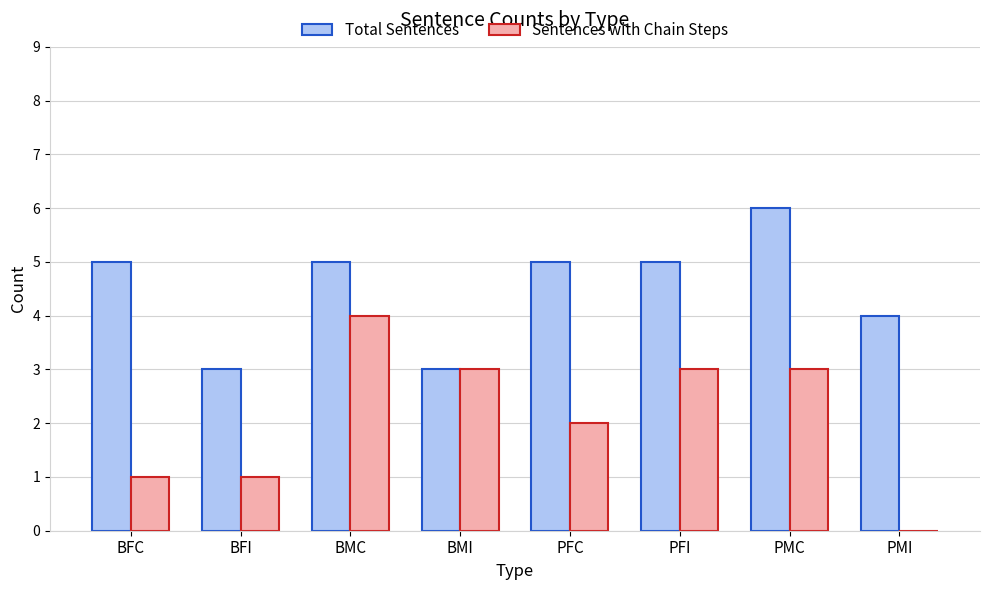

Reading left to right, list all the values displayed in this chart.

Total Sentences: 5	3	5	3	5	5	6	4
Sentences with Chain Steps: 1	1	4	3	2	3	3	0